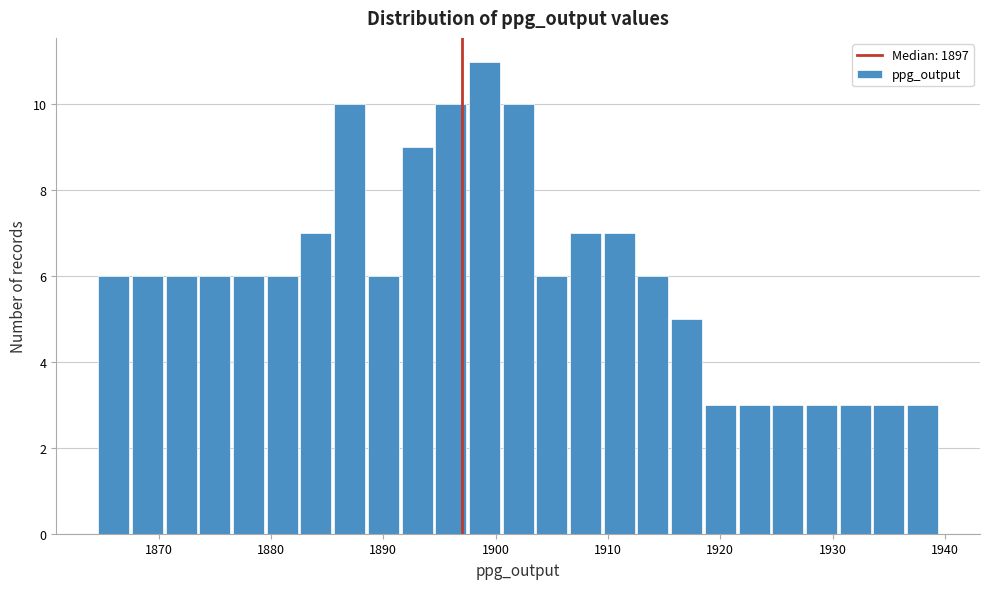

Around what value on the x-axis is the tallest bar? Give the approximate position of its centre, as read against the axis.

1899